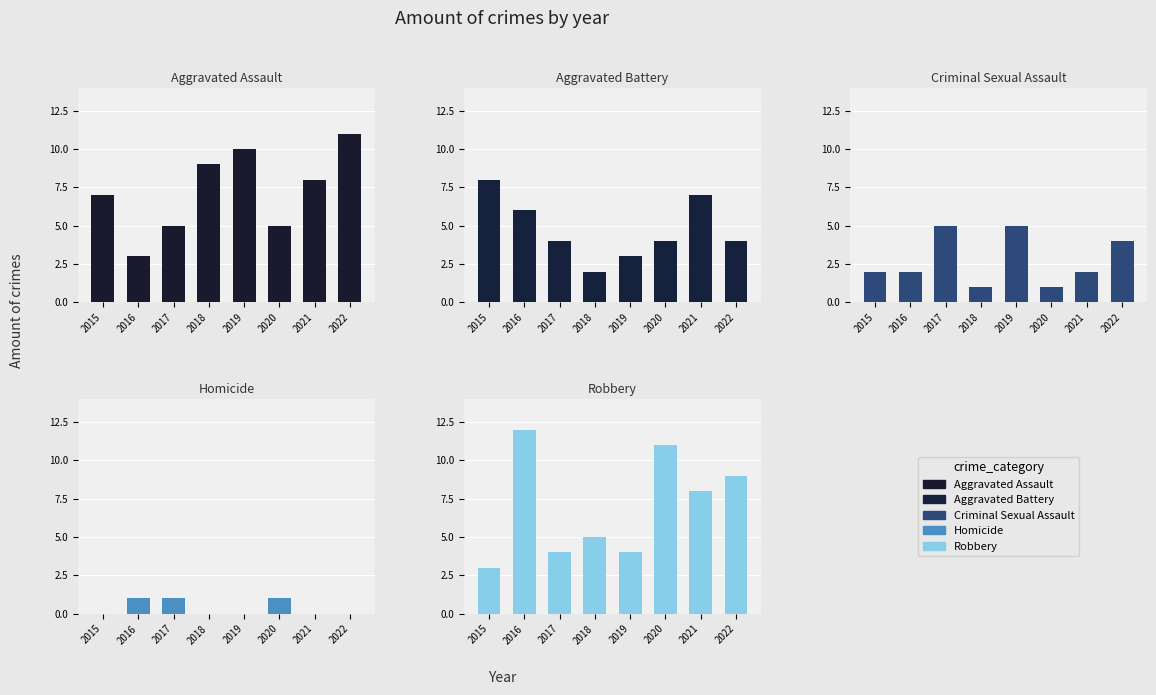

Which series has the widest spread of values?

Robbery